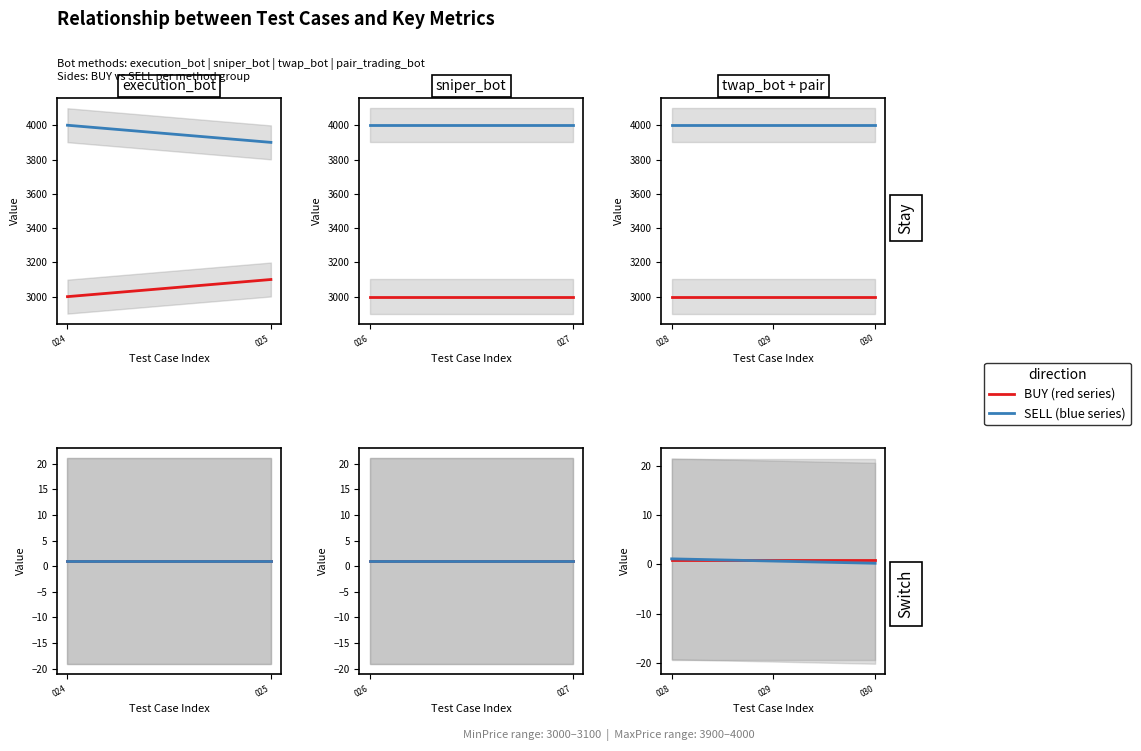

Does the chart have visible grid lines?

No